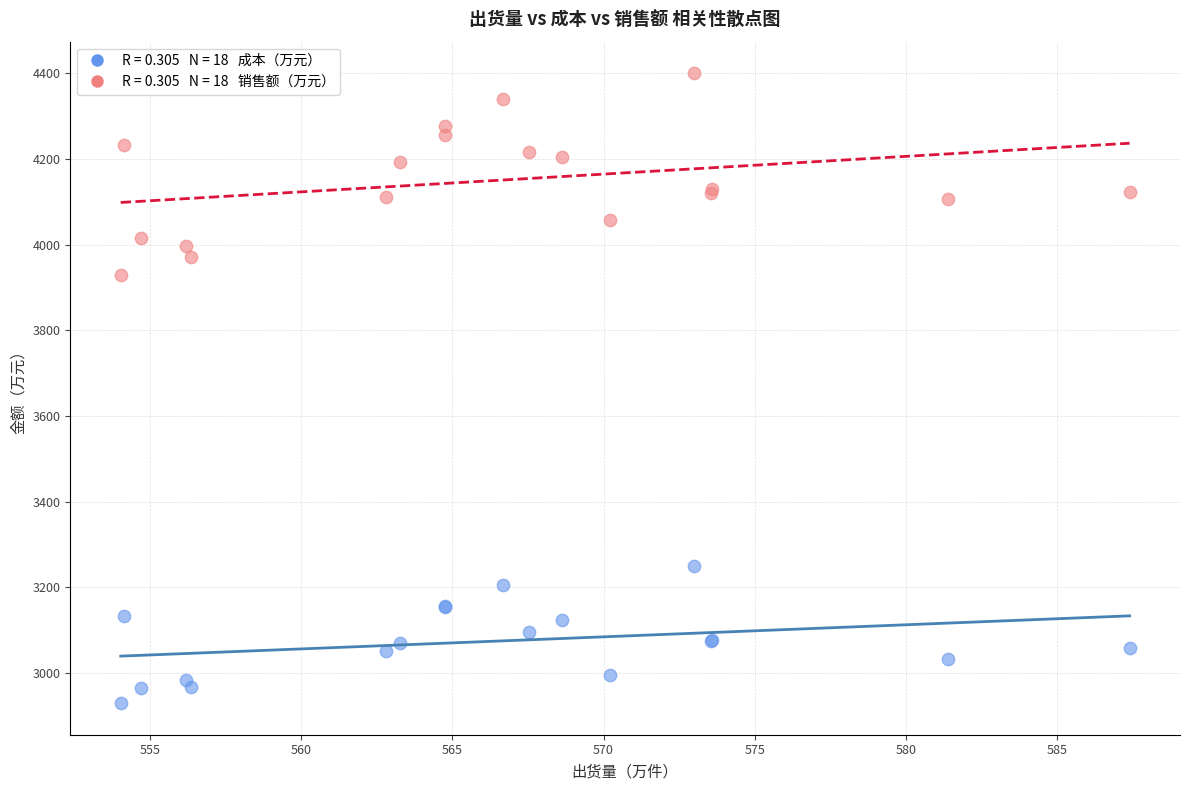

Across all series, what Y value is closest to 3664?

3928.9